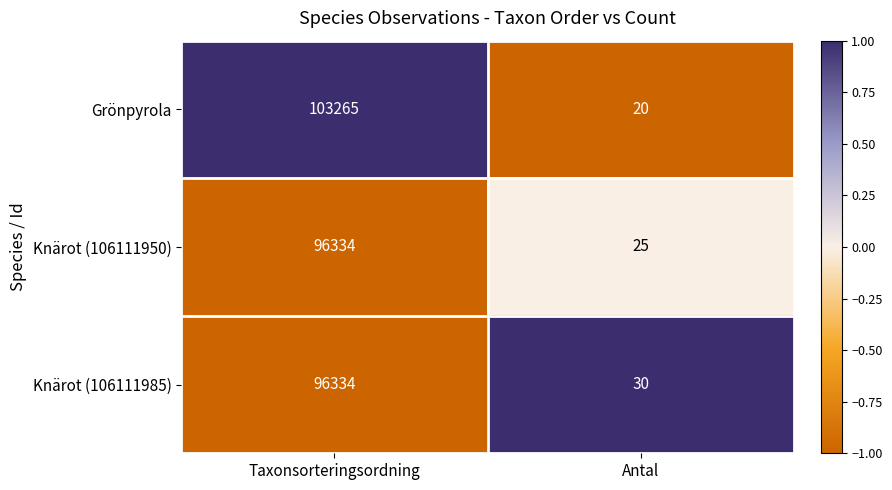

Reading left to right, list all the values displayed in this chart.

Grönpyrola: Taxonsorteringsordning=103265	Antal=20
Knärot (106111950): Taxonsorteringsordning=96334	Antal=25
Knärot (106111985): Taxonsorteringsordning=96334	Antal=30